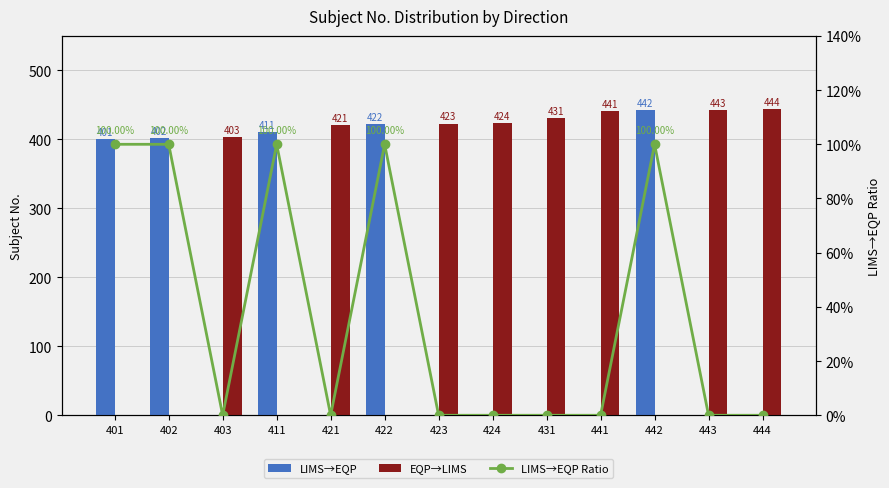

What are all the series names shown in the legend?

LIMS→EQP, EQP→LIMS, LIMS→EQP Ratio